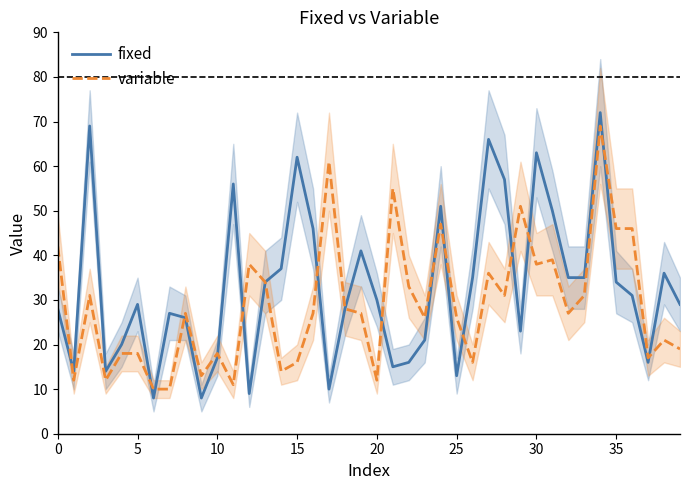

How many intersections are there between variable and fixed?

15